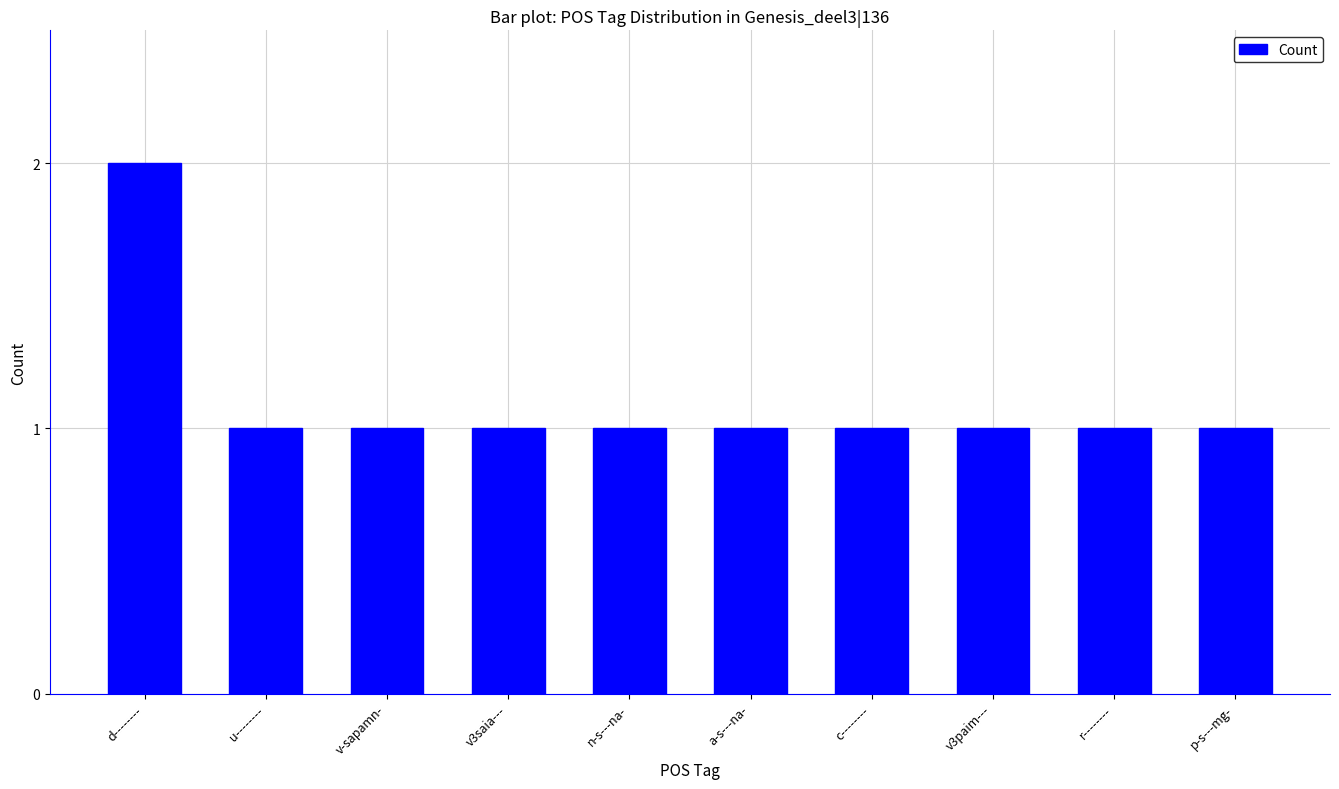

Reading left to right, what are all the values shown in this chart?

d--------=2	u--------=1	v-sapamn-=1	v3saia---=1	n-s---na-=1	a-s---na-=1	c--------=1	v3paim---=1	r--------=1	p-s---mg-=1